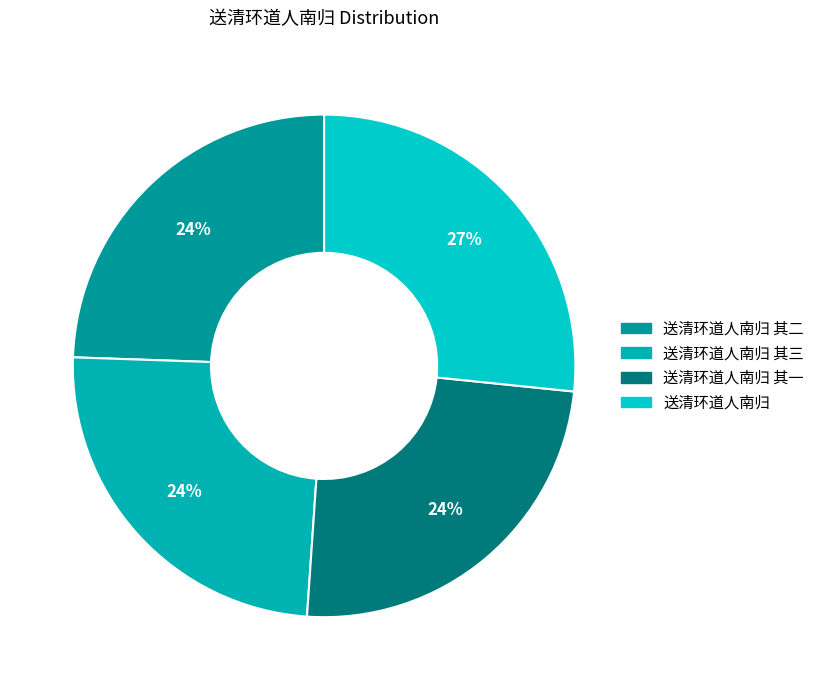

How many slices are in this pie chart?

4